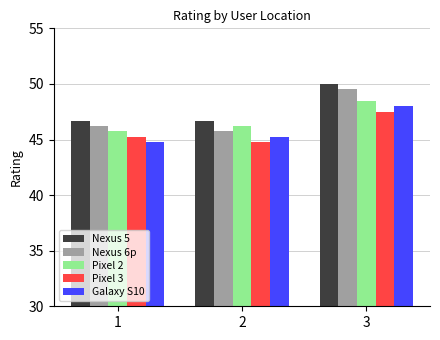

What is the sum of all Nexus 6p values?

141.4